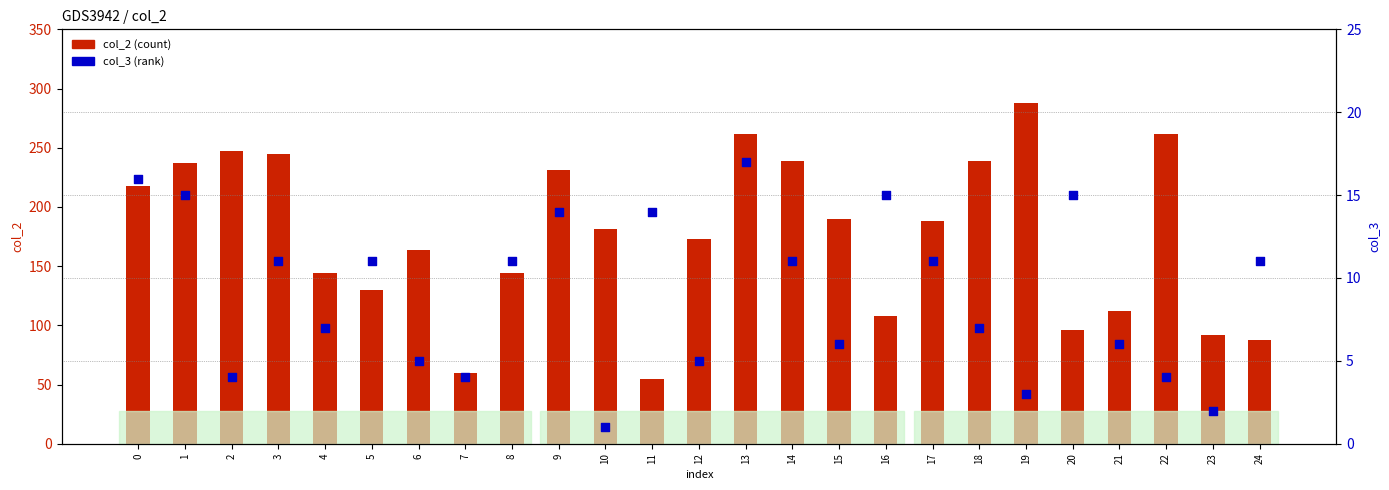

Which series contains the lowest Y value?

col_3 (rank)